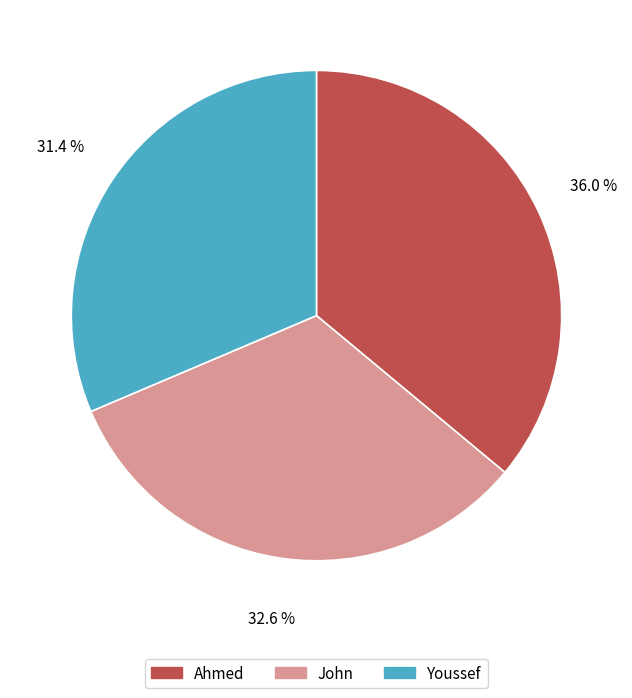

To the nearest percent, what portion does Youssef represent?

31%